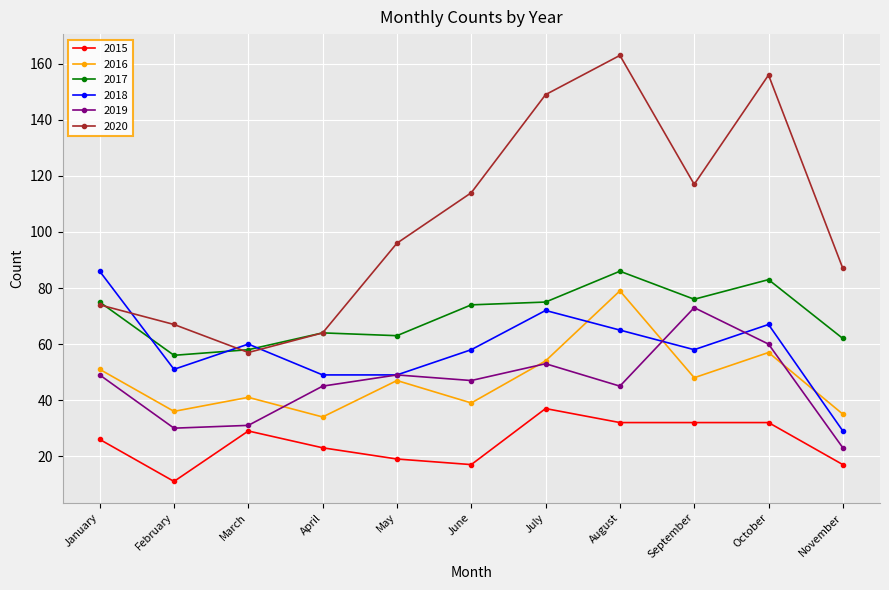

At which label does 2019 first exceed 47?

January